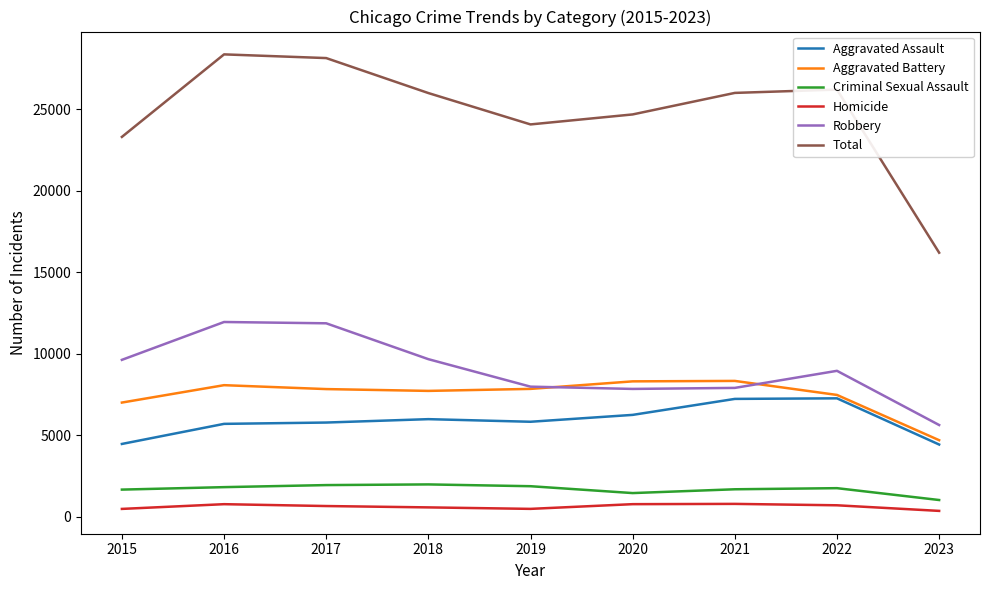

Rank the series by their maximum value, from highest to lowest.

Total, Robbery, Aggravated Battery, Aggravated Assault, Criminal Sexual Assault, Homicide